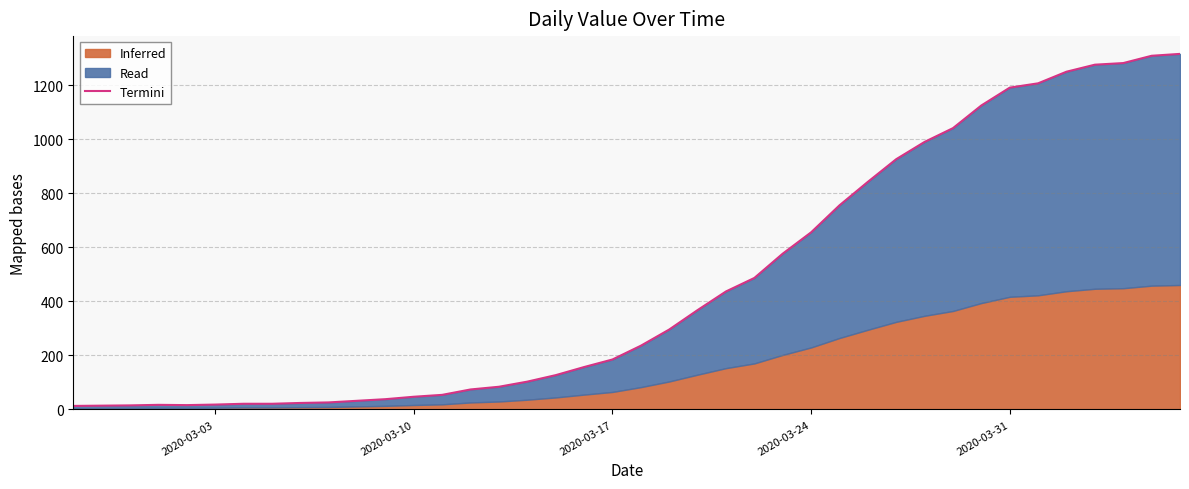

How many data points does each series have?

40